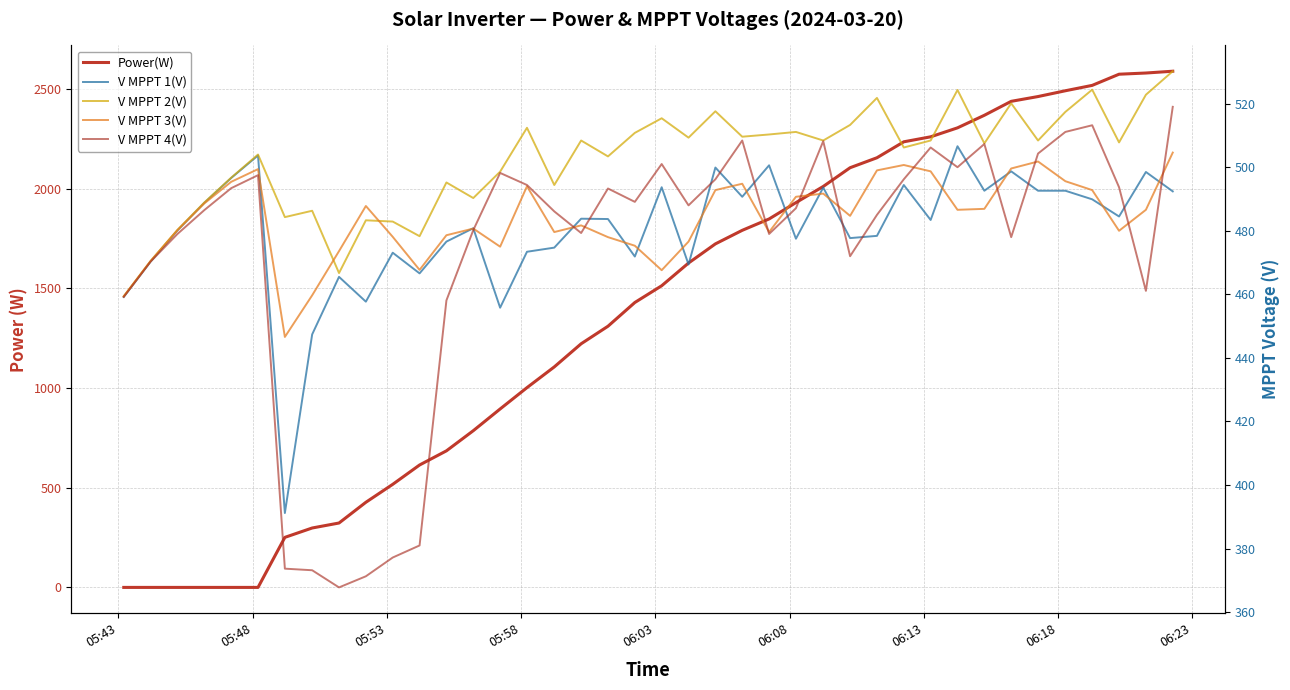

What is the maximum value shown in the chart?

2589.0